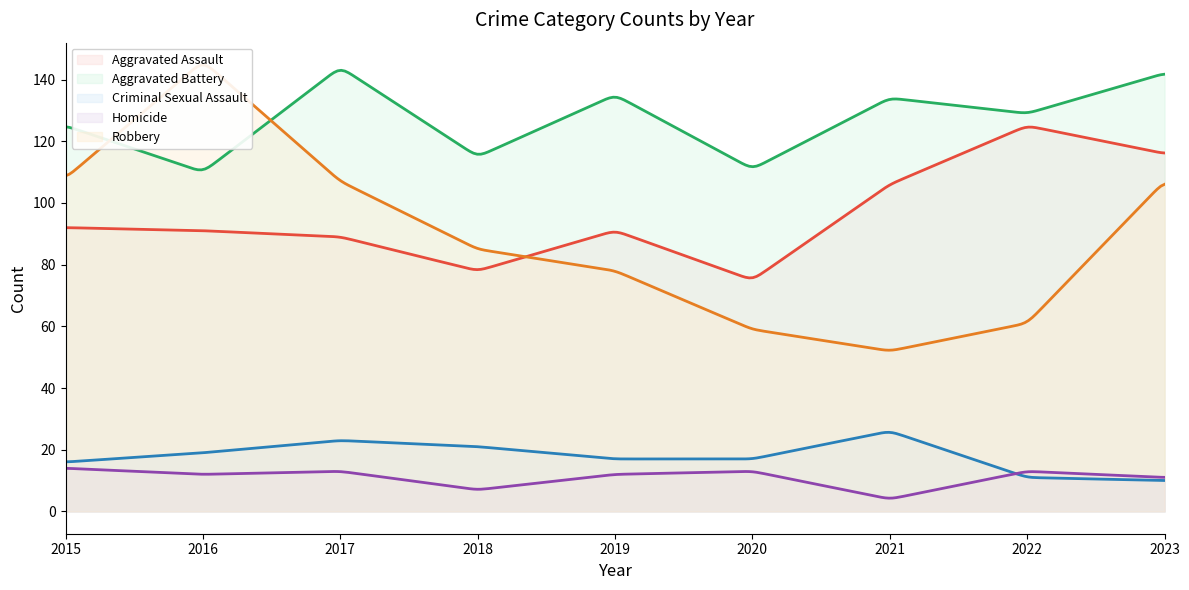

Reading left to right, transcribe all the data shown in this chart.

Aggravated Assault: 92	91	89	78	91	75	106	125	116
Aggravated Battery: 125	110	144	115	135	111	134	129	142
Criminal Sexual Assault: 16	19	23	21	17	17	26	11	10
Homicide: 14	12	13	7	12	13	4	13	11
Robbery: 108	146	107	85	78	59	52	61	107